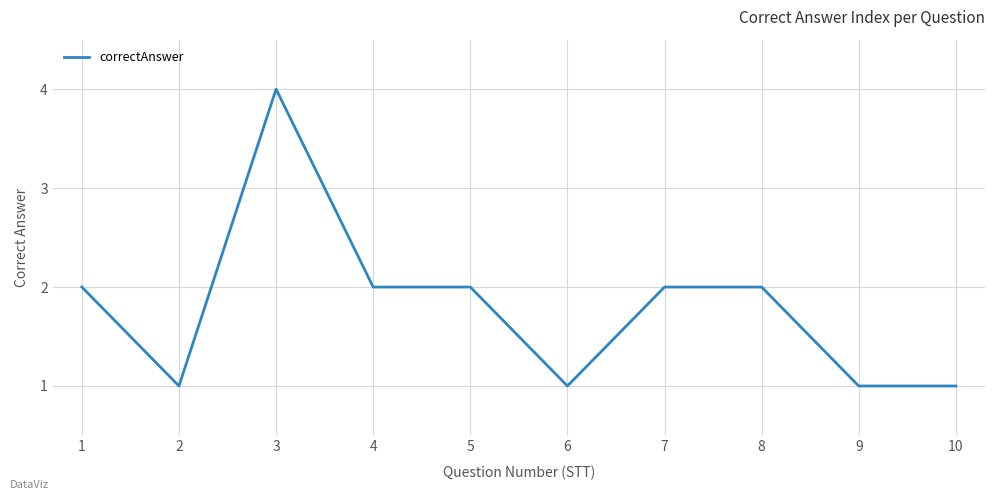

Which category has the highest value across all series?

3